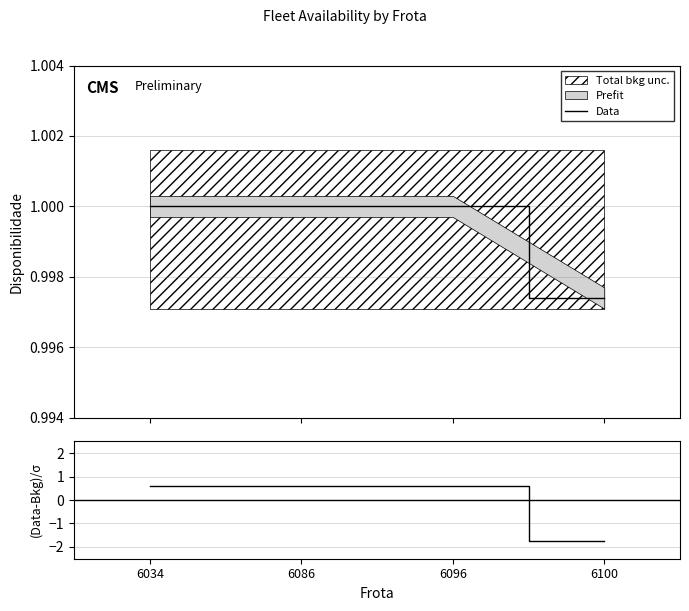

True or false: Data and Disponibilidade residual intersect in this chart.

False